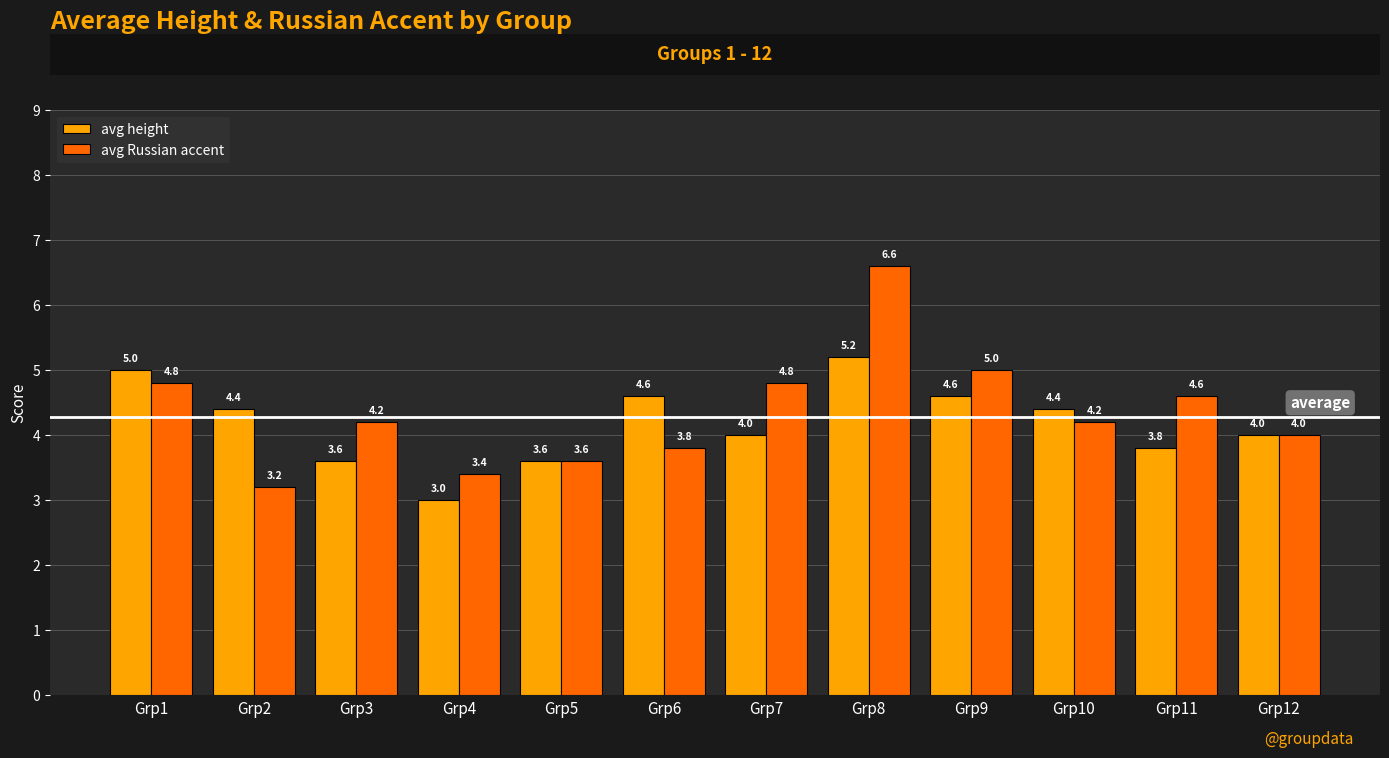

How many values in the avg height series are below 4?

4